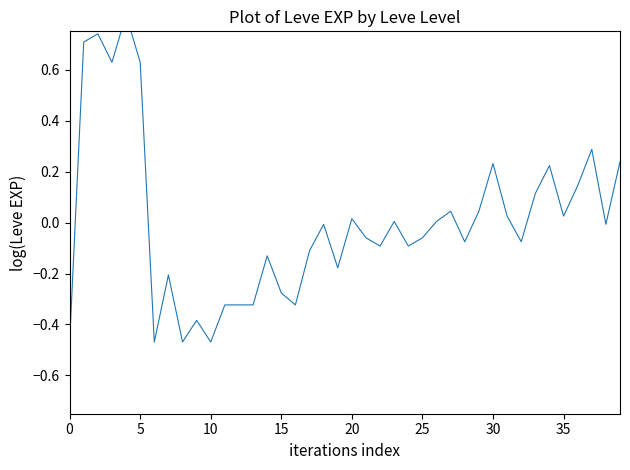

What is the greatest value displayed?

0.8